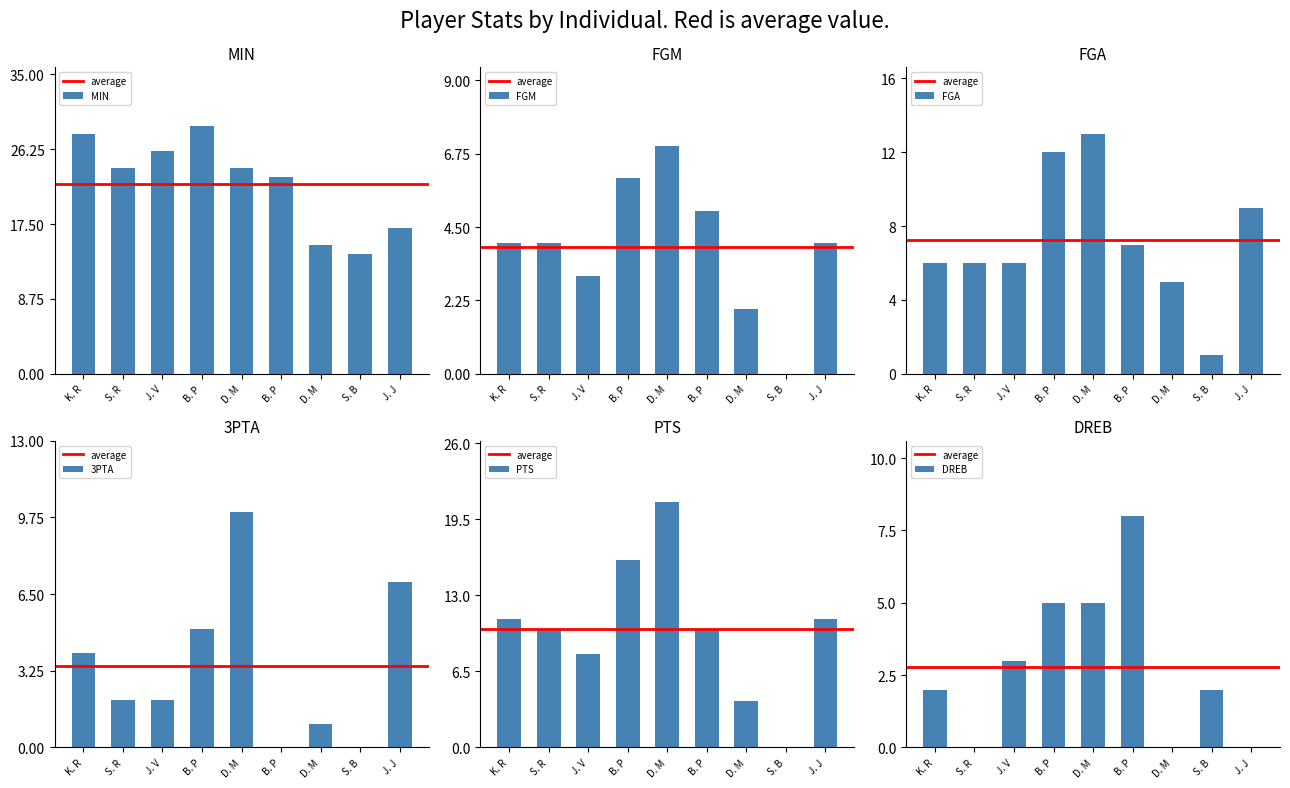

What is the difference between the second highest and minimum values in the FGA series?

11